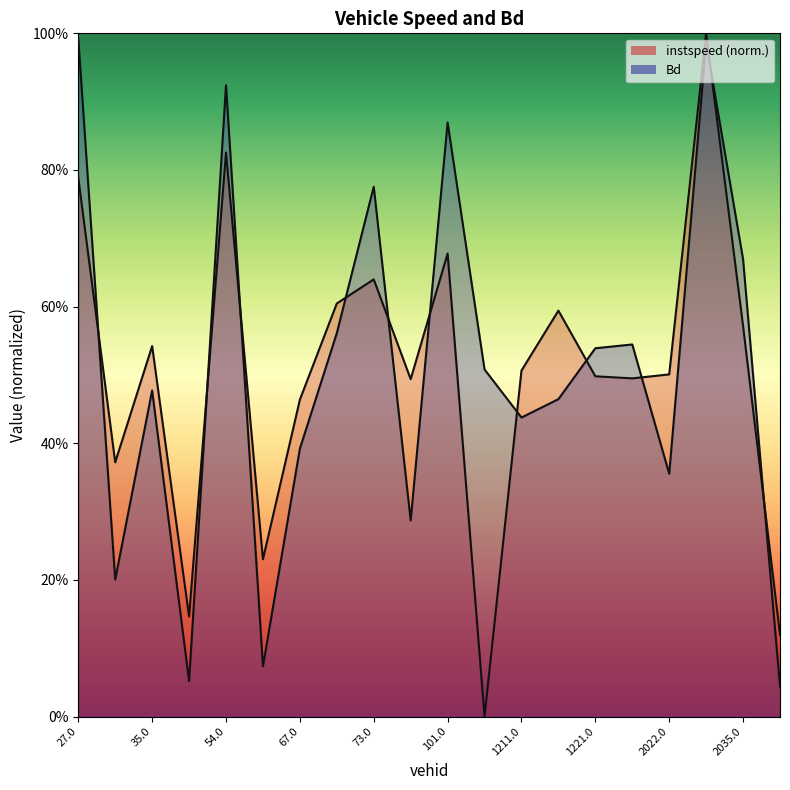

Reading left to right, extract all data points from this chart.

instspeed: 0.8	0.4	0.5	0.1	0.8	0.2	0.5	0.6	0.6	0.5	0.7	0.0	0.5	0.6	0.5	0.5	0.5	1.0	0.6	0.1
Bd: 1.0	0.2	0.5	0.1	0.9	0.1	0.4	0.6	0.8	0.3	0.9	0.5	0.4	0.5	0.5	0.5	0.4	1.0	0.7	0.0